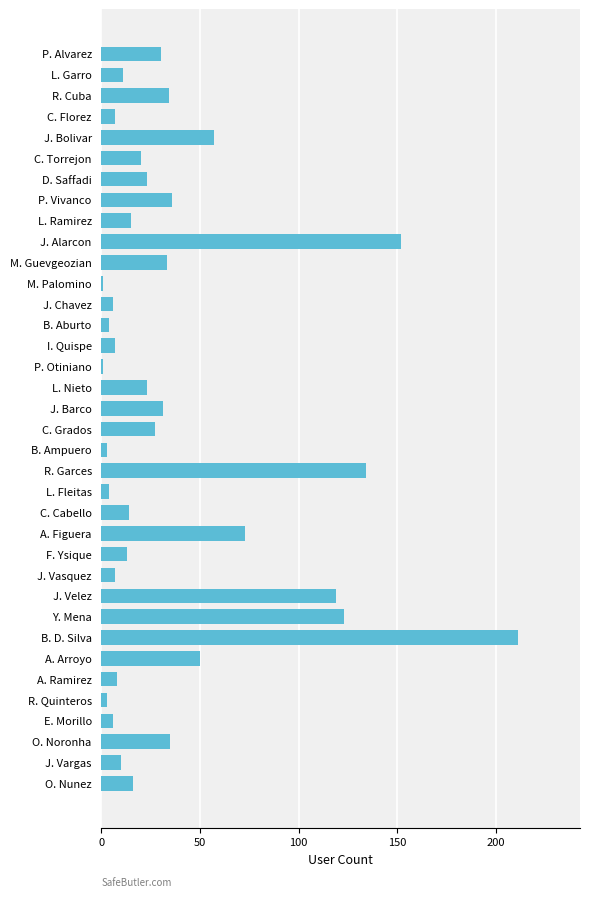

Between J. Vargas and D. Saffadi, which is larger?

D. Saffadi